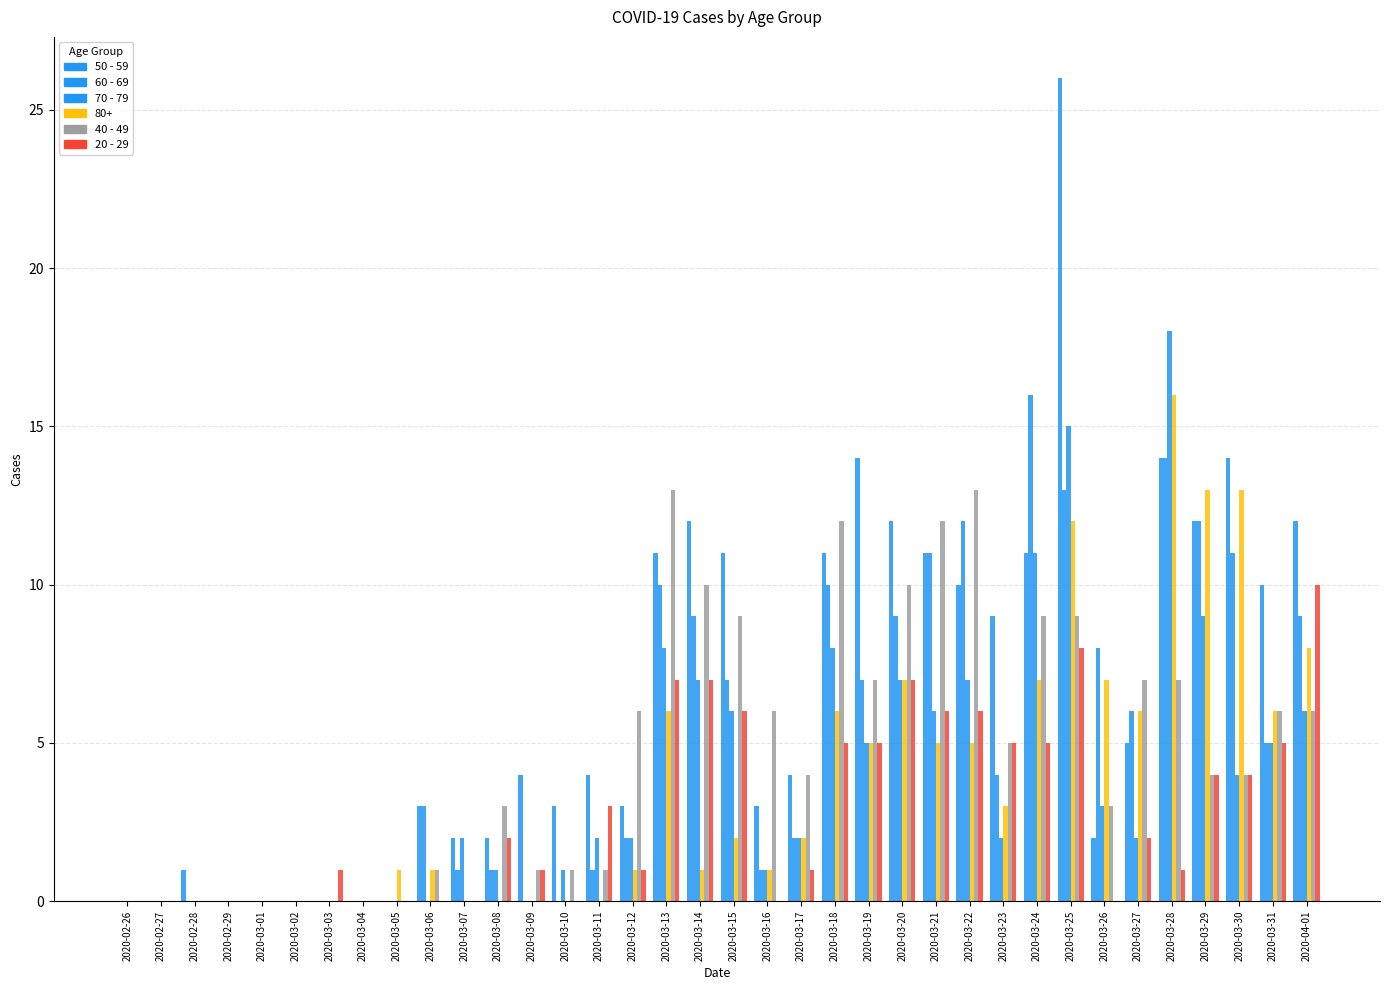

Are the bars grouped side by side (vs. stacked)?

Yes